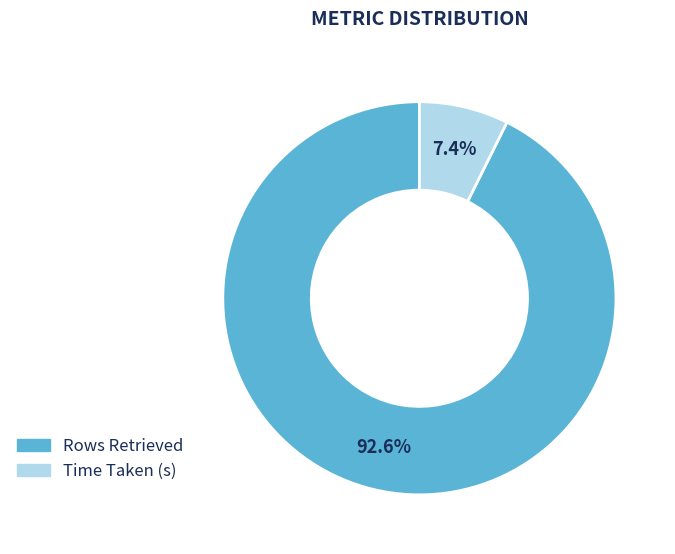

Between Time Taken (s) and Rows Retrieved, which is larger?

Rows Retrieved